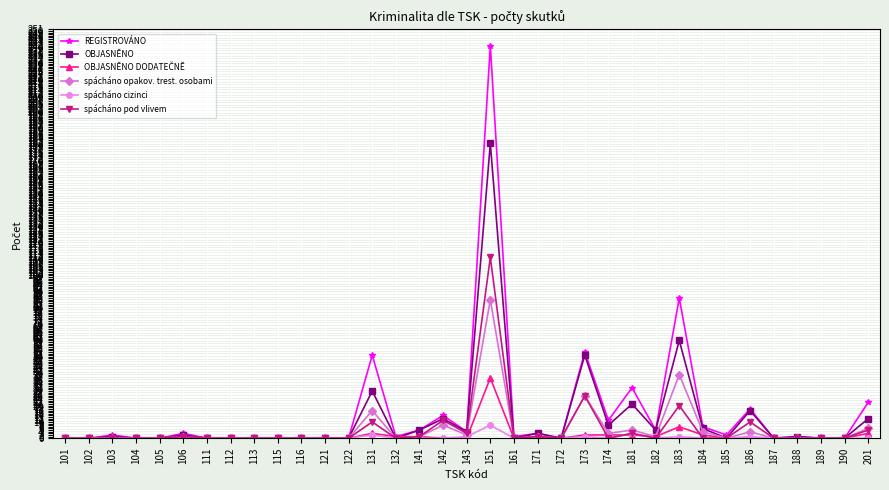

What is the total value across all series at 188?

2